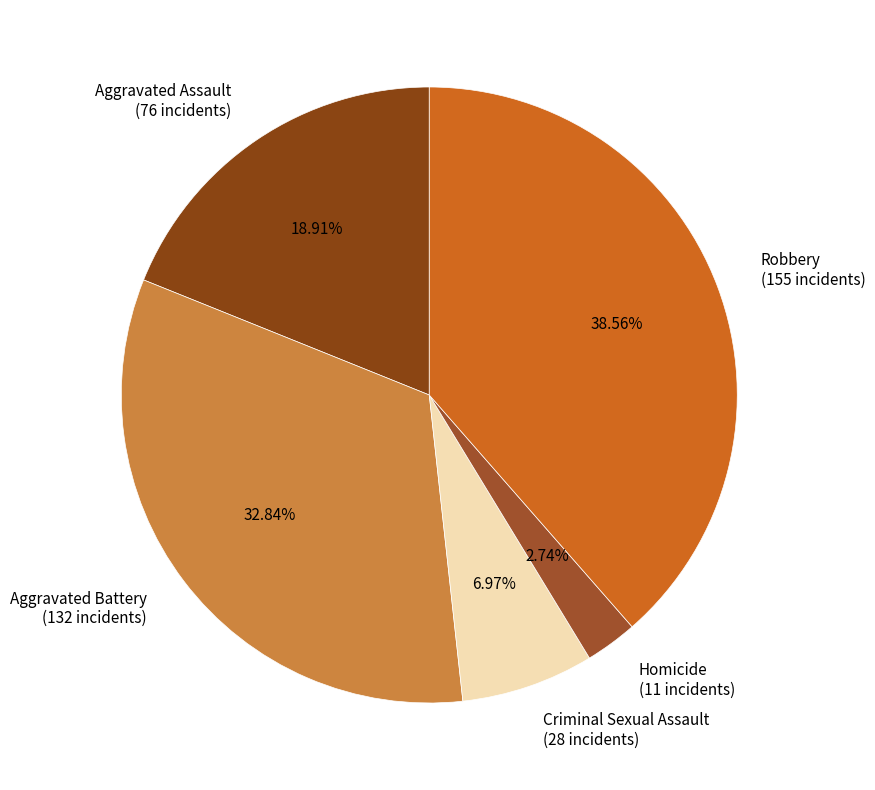

True or false: Robbery accounts for 39% of the total.

True